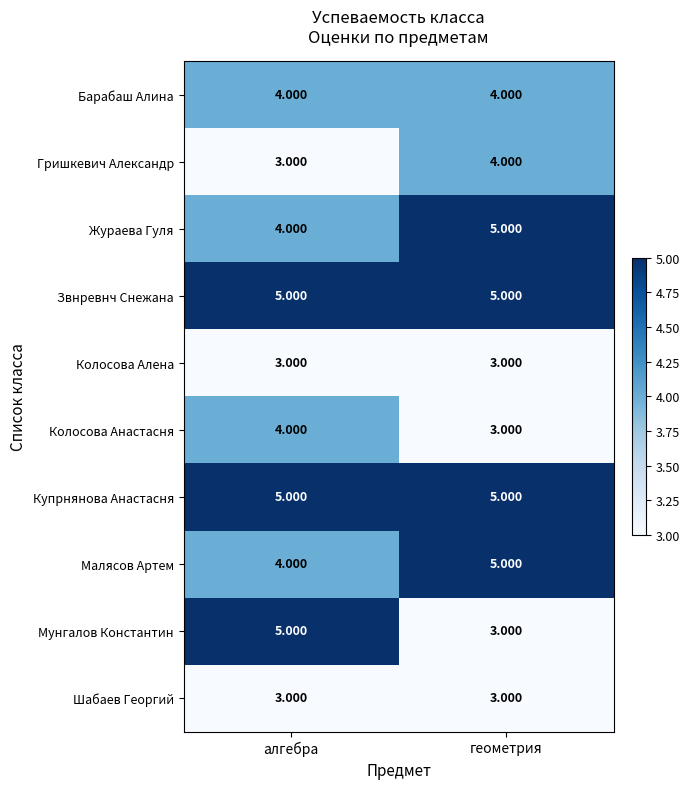

Which series changed the most between алгебра and геометрия?

Мунгалов Константин